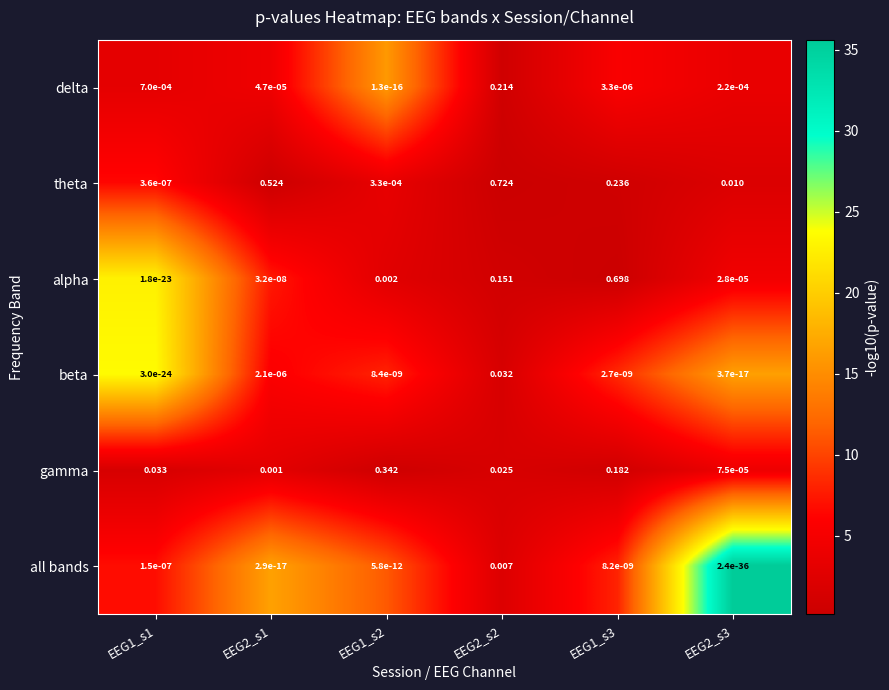

Is the value of delta at EEG1_s2 greater than the value of all bands at EEG1_s1?

No